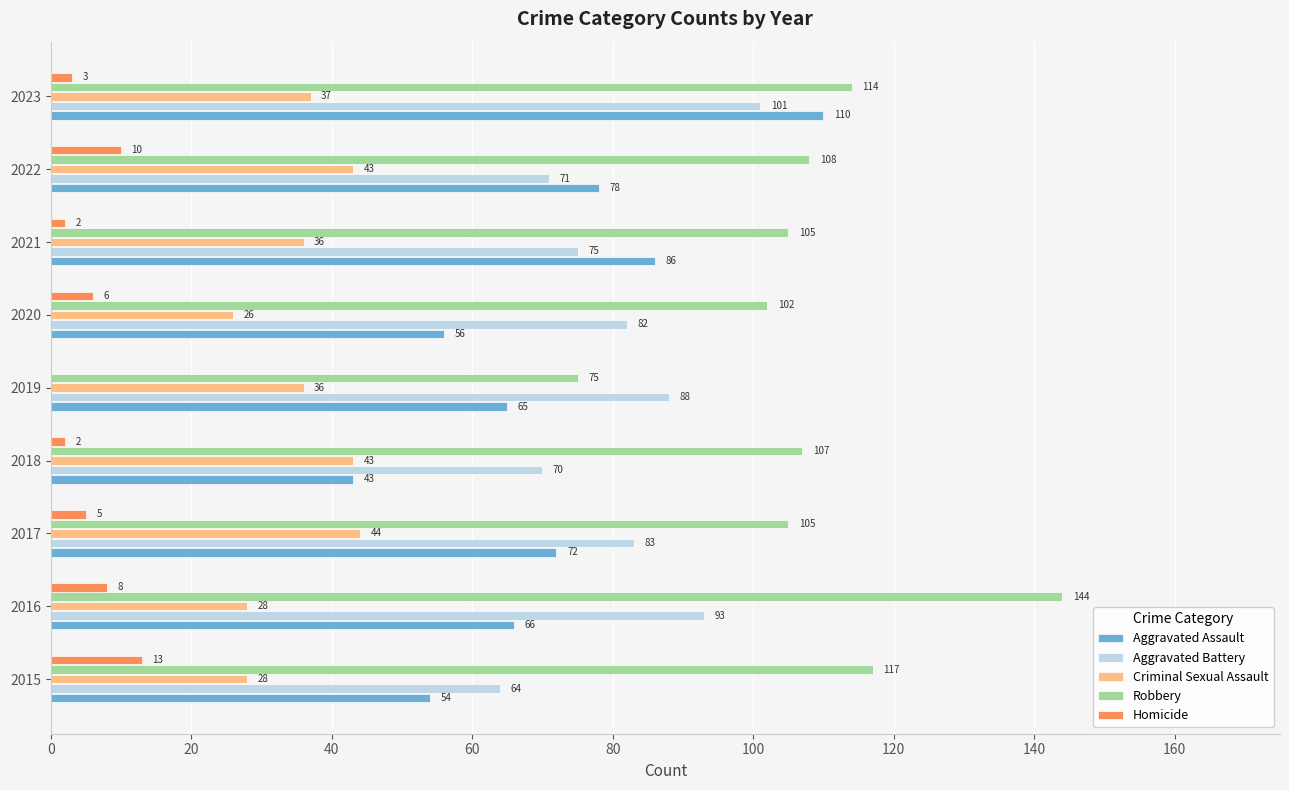

What is the sum of the Criminal Sexual Assault values at 2015 and 2017?

72